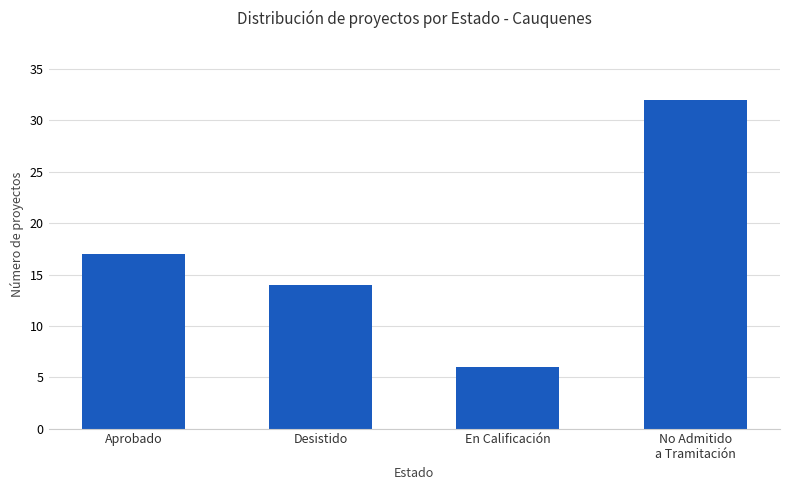

What is the difference between the maximum and minimum values?

26